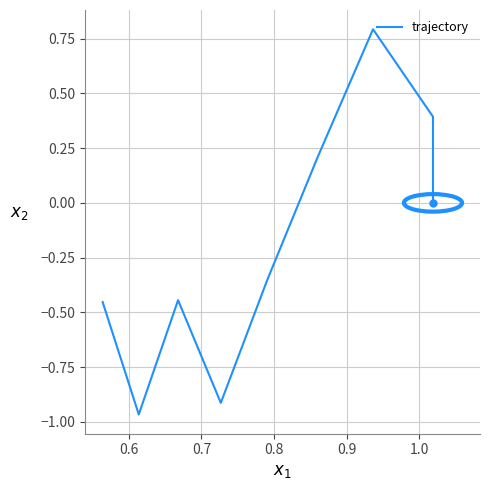

What is the minimum value shown in the chart?

-1.0